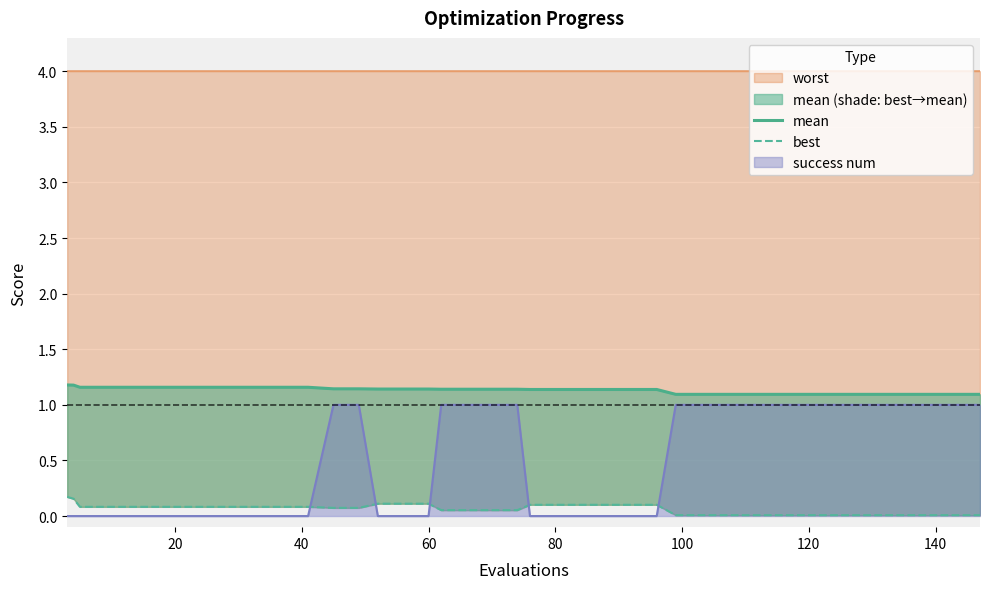

True or false: mean and best cross at least once.

False